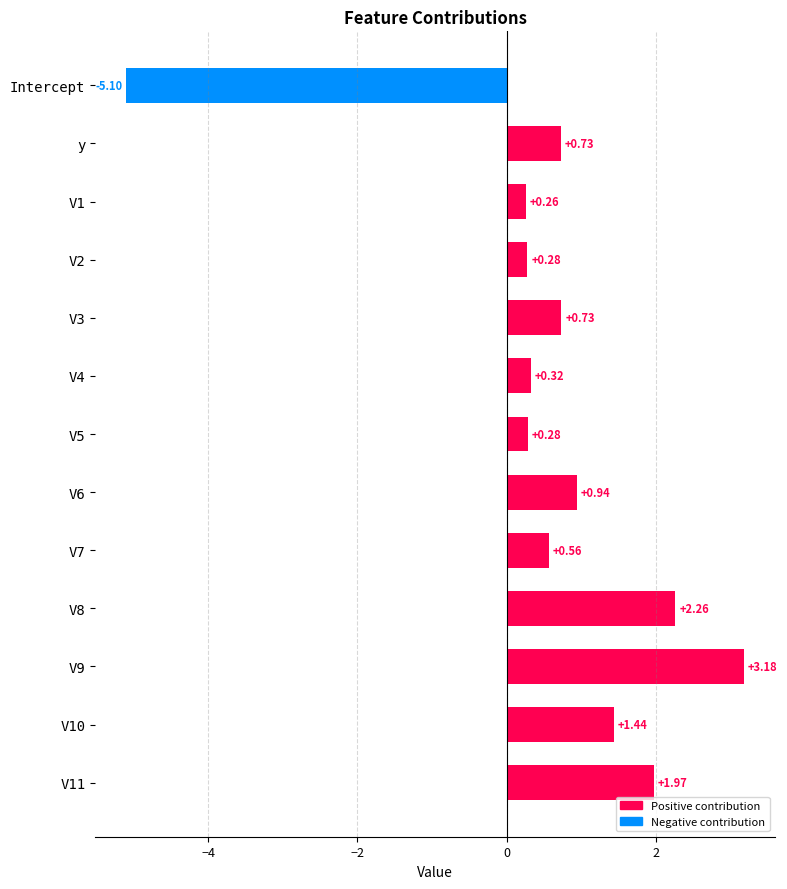

How many negative values are there?

1